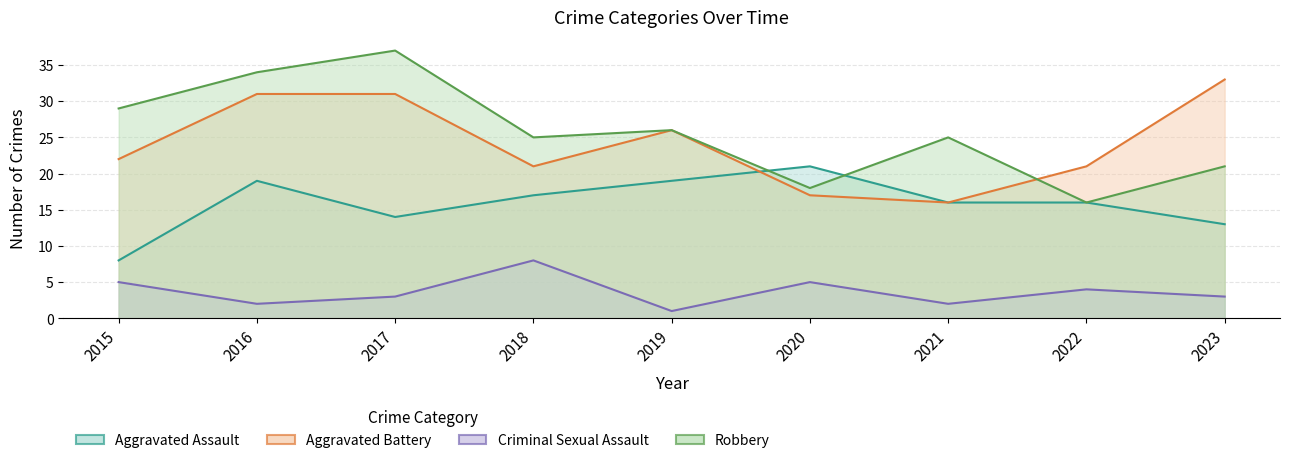

What is the value of the Criminal Sexual Assault point at the 7th from the left?

2